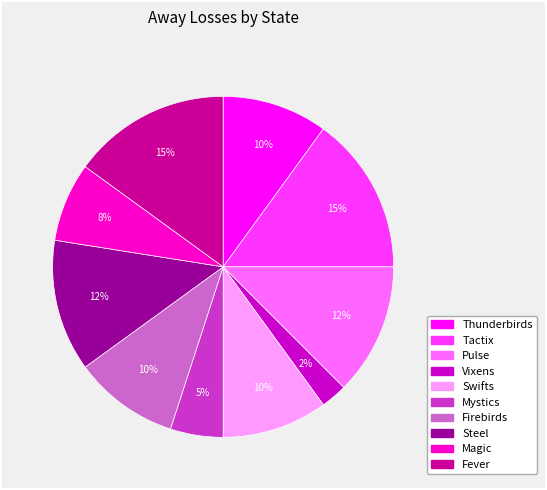

To the nearest percent, what is the combined percentage of Firebirds and Thunderbirds?

20%